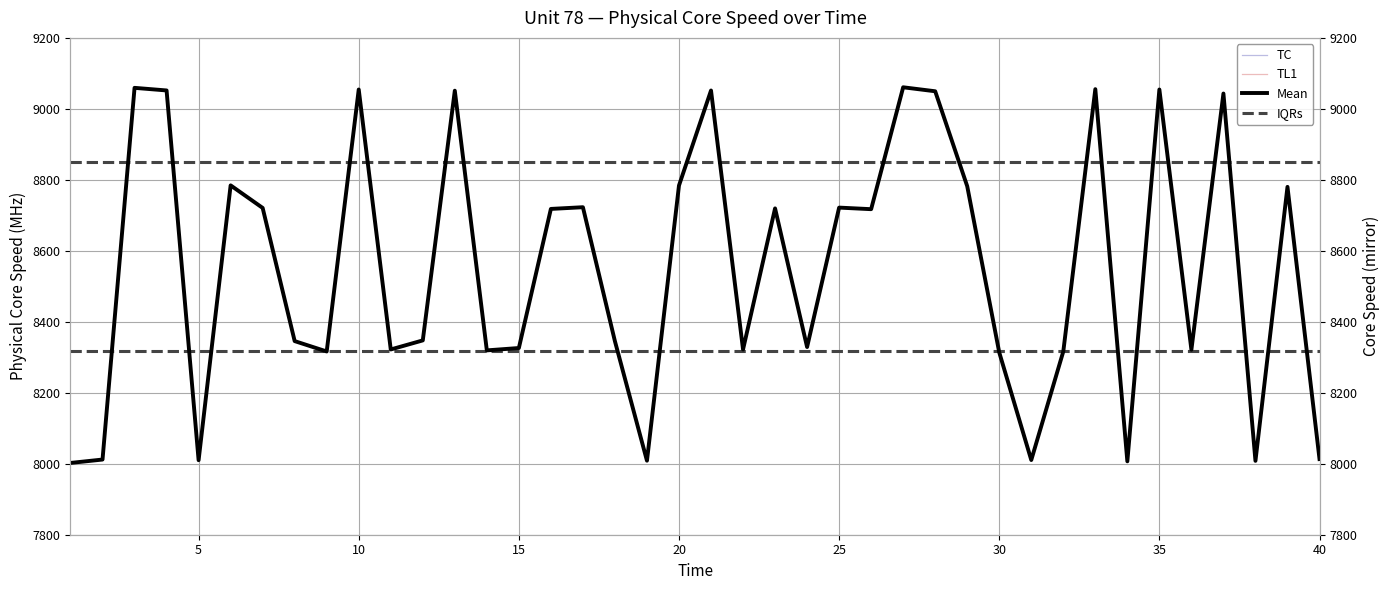

What is the change in value from 28 to 31?

-1039.1